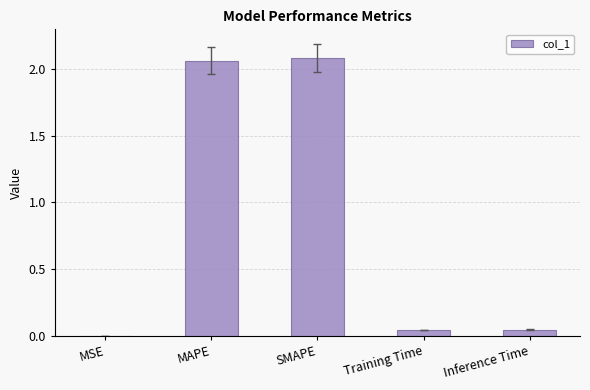

Which has a higher value, SMAPE or Training Time?

SMAPE